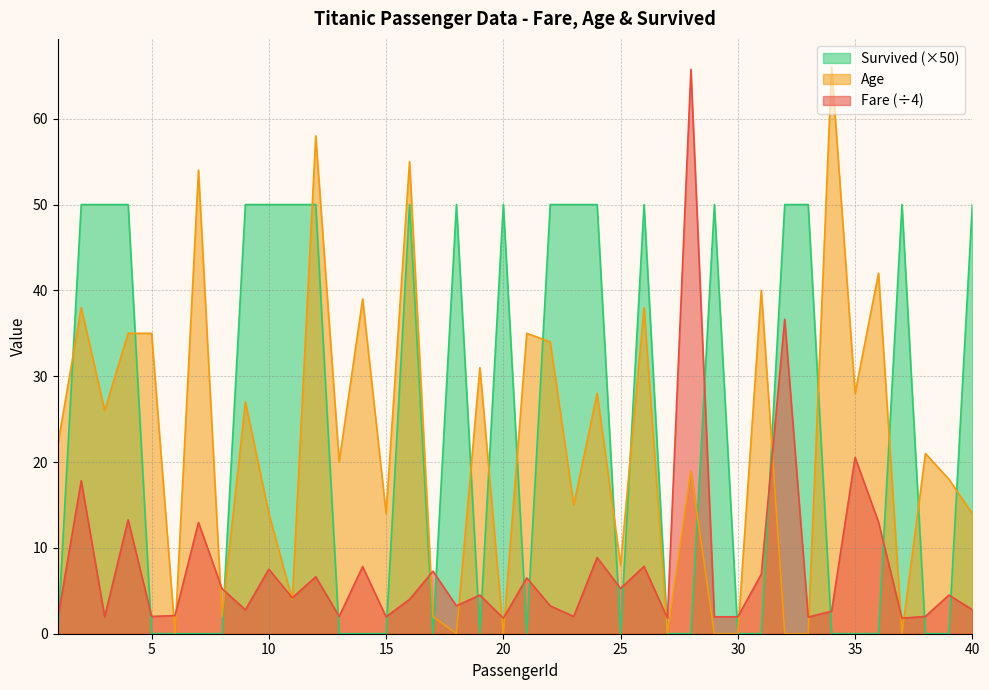

The Age series shows 26.1 at 20. True or false?

False